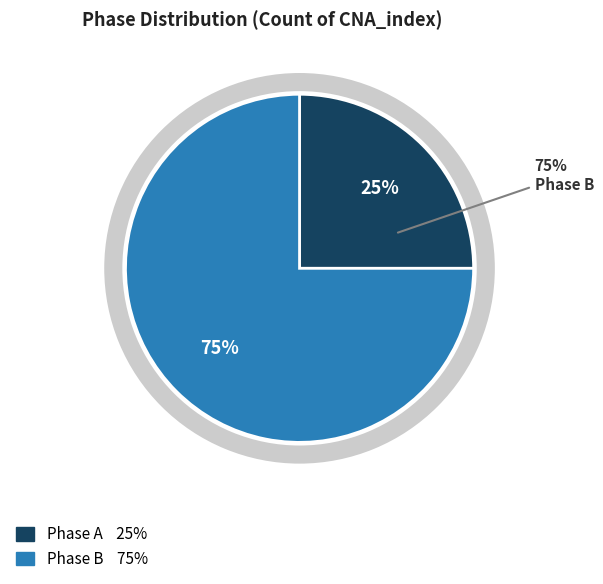

To the nearest percent, what portion does B represent?

75%